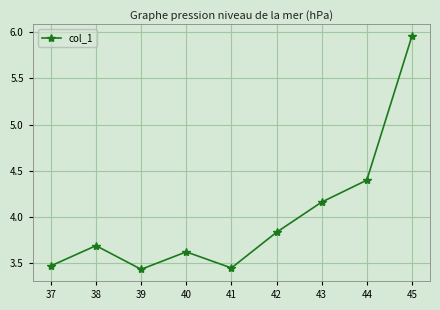

How many lines are shown in the chart?

1